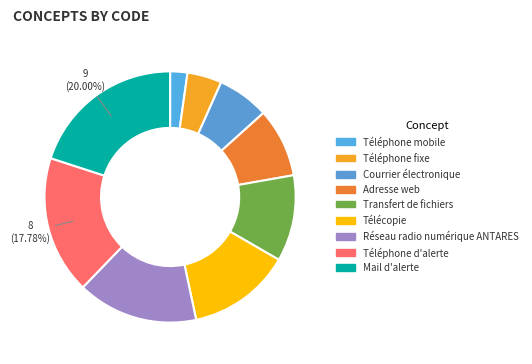

Which category has the smallest portion of the pie?

Téléphone mobile